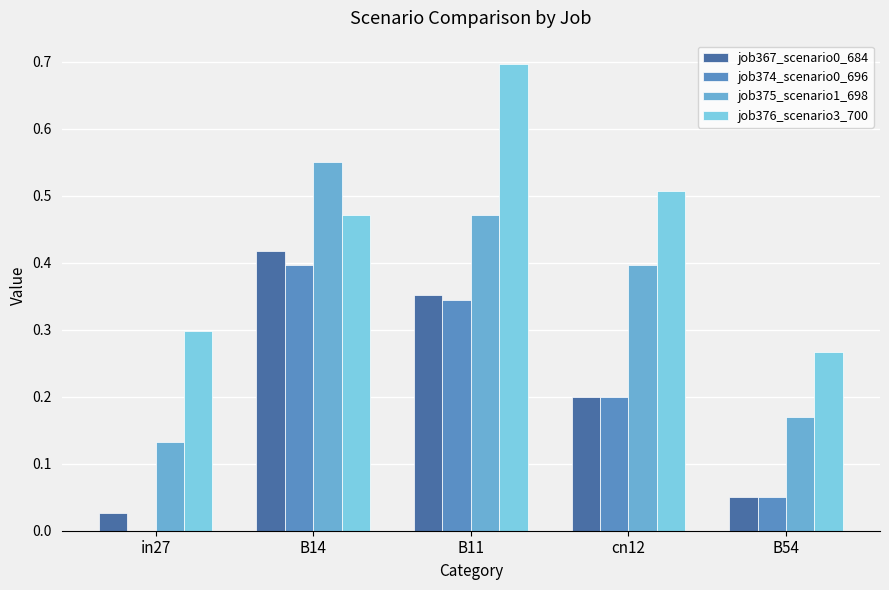

At B54, list the series in order from smallest to largest.

job367_scenario0_684, job374_scenario0_696, job375_scenario1_698, job376_scenario3_700